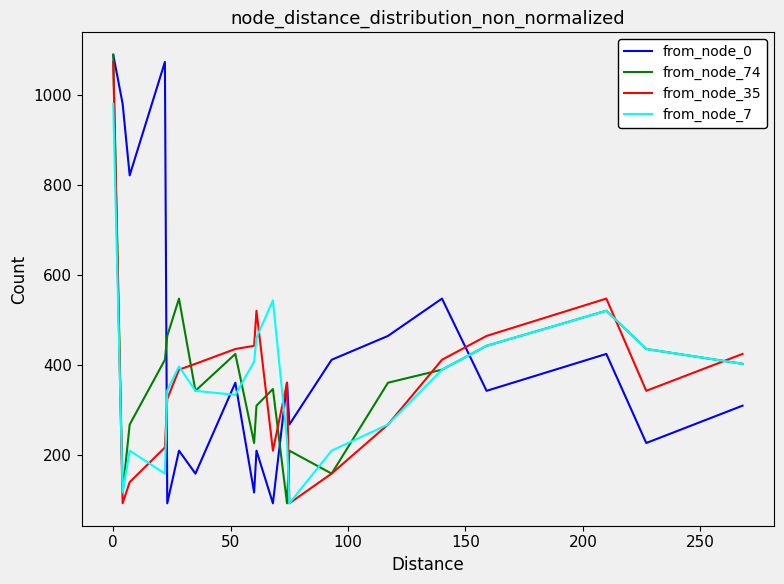

What is the maximum value shown in the chart?

1090